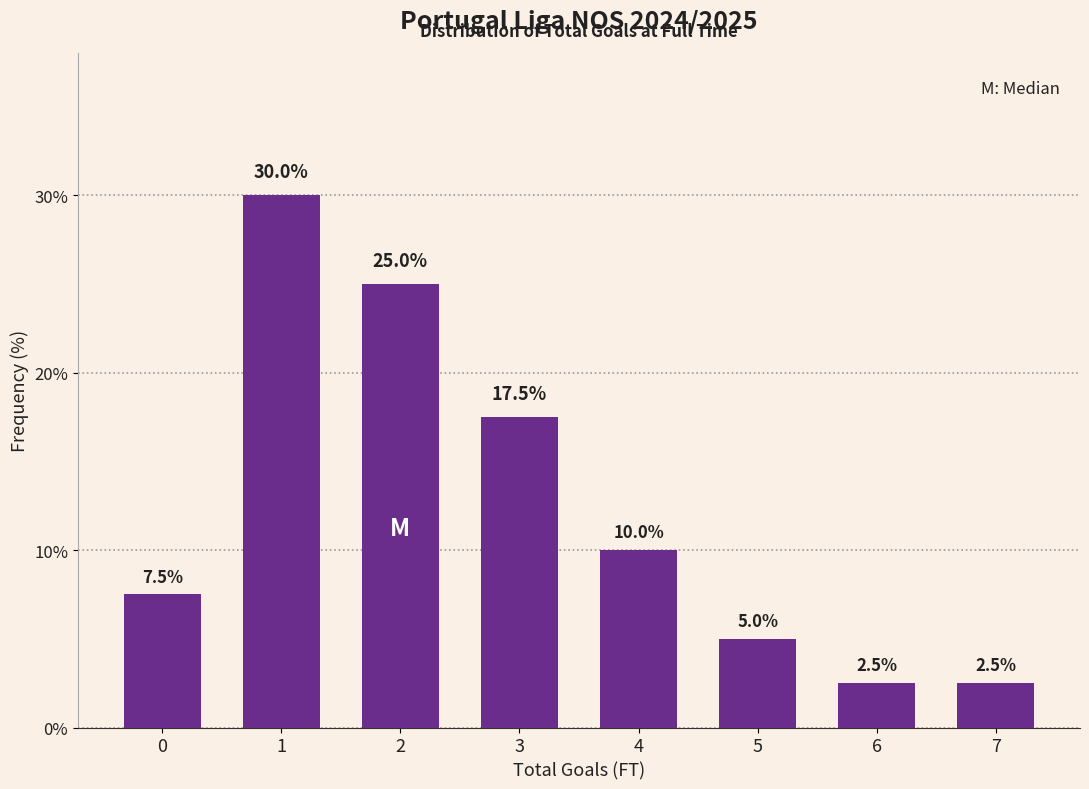

Reading left to right, list all the values displayed in this chart.

0=7.5	1=30.0	2=25.0	3=17.5	4=10.0	5=5.0	6=2.5	7=2.5